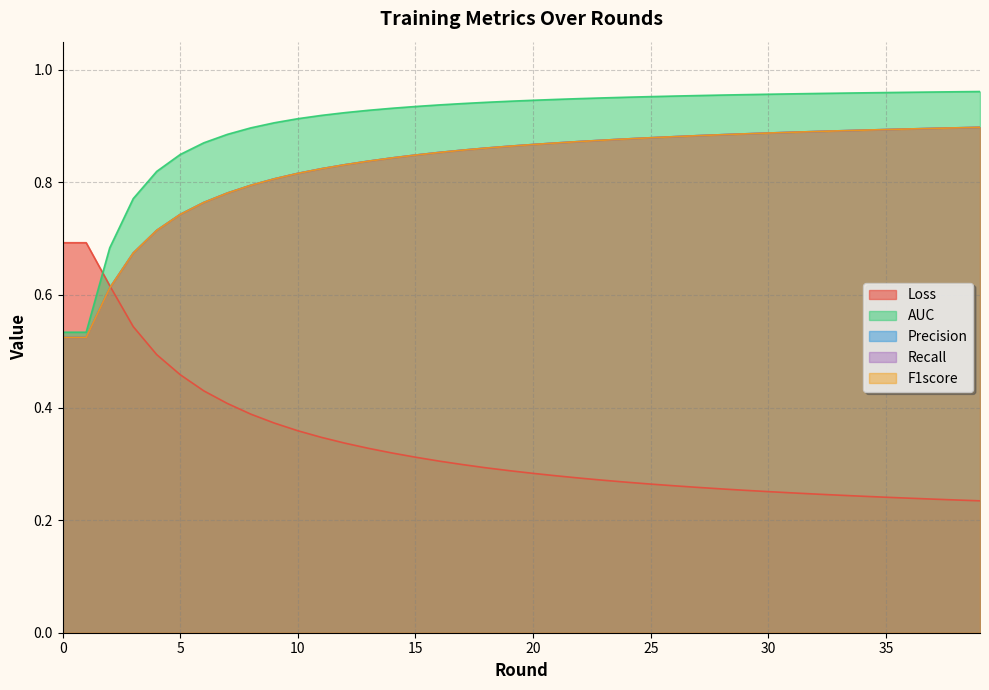

List the labels in order of AUC value, largest first.

39, 38, 37, 36, 35, 34, 33, 32, 31, 30, 29, 28, 27, 26, 25, 24, 23, 22, 21, 20, 19, 18, 17, 16, 15, 14, 13, 12, 11, 10, 9, 8, 7, 6, 5, 4, 3, 2, 0, 1